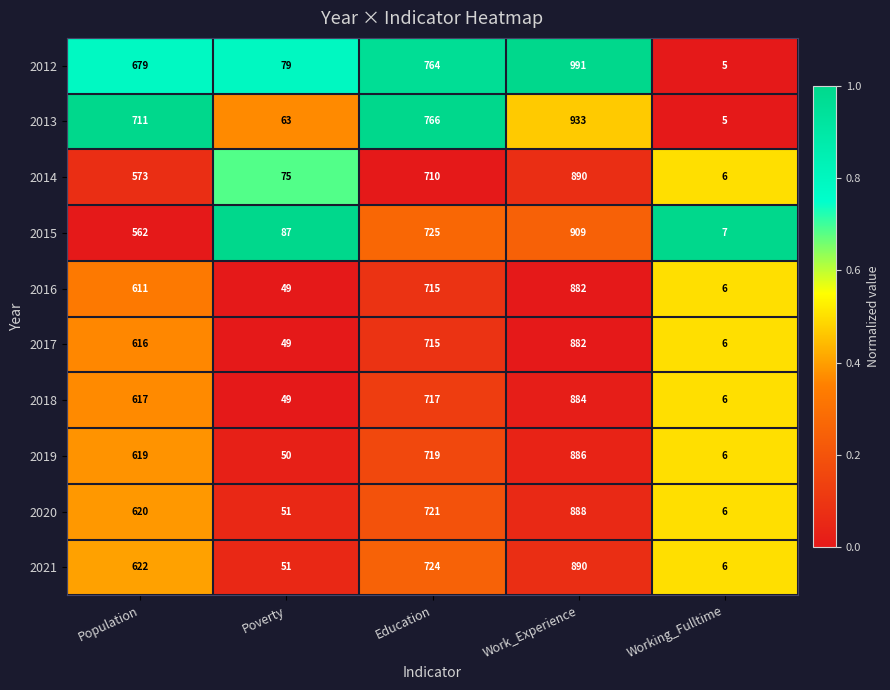

How many data points does each series have?

5